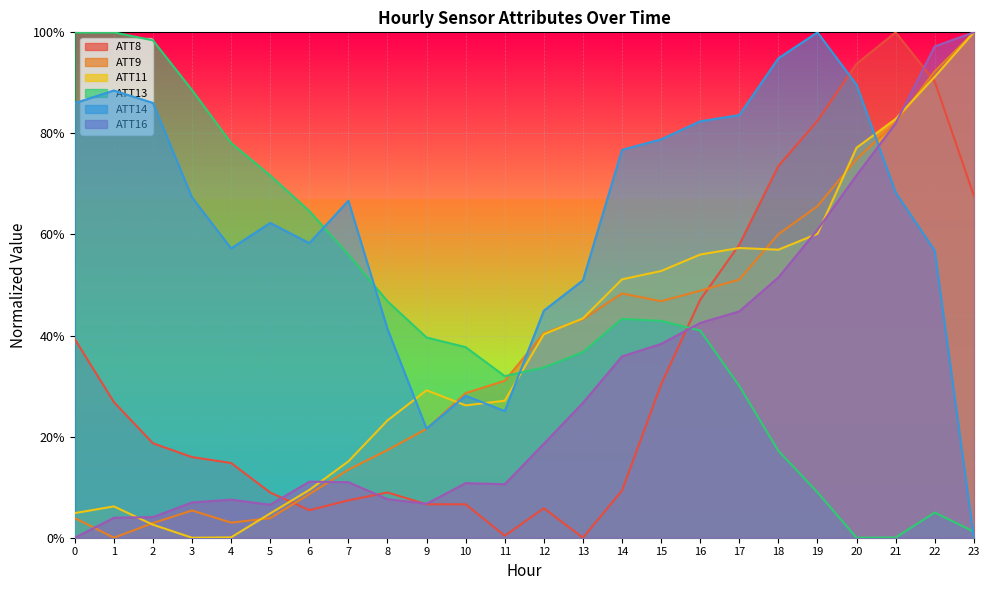

Where do ATT16 and ATT13 first cross each other?

15 and 16